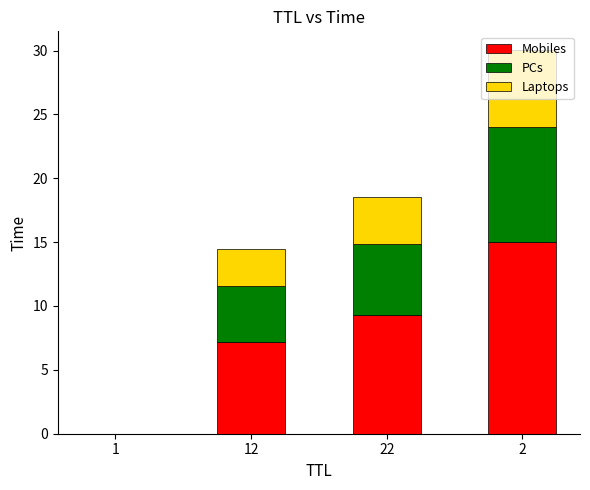

Are the bars horizontal?

No